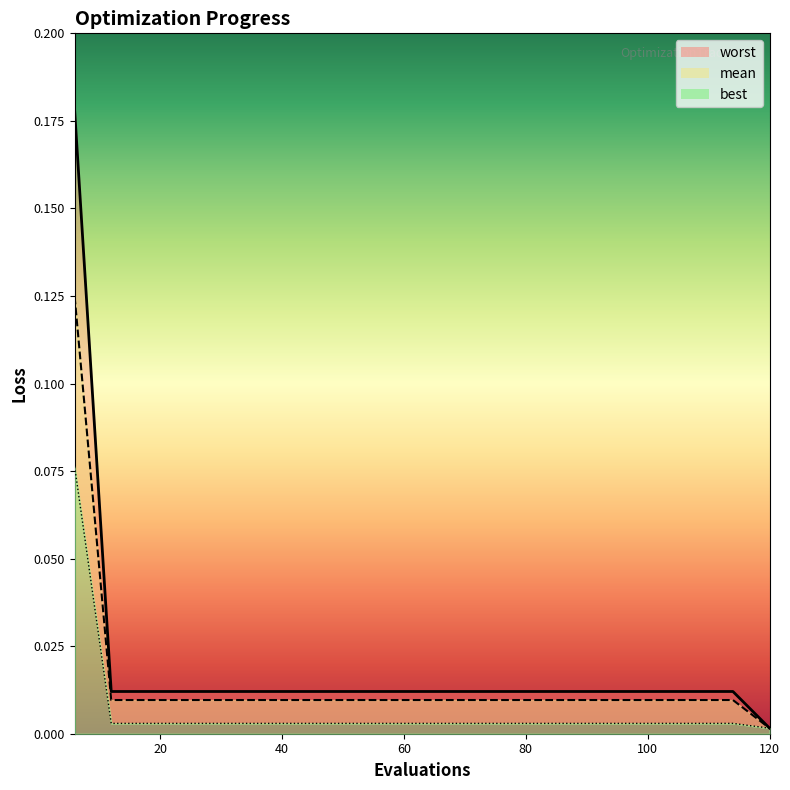

Does the chart have visible grid lines?

No